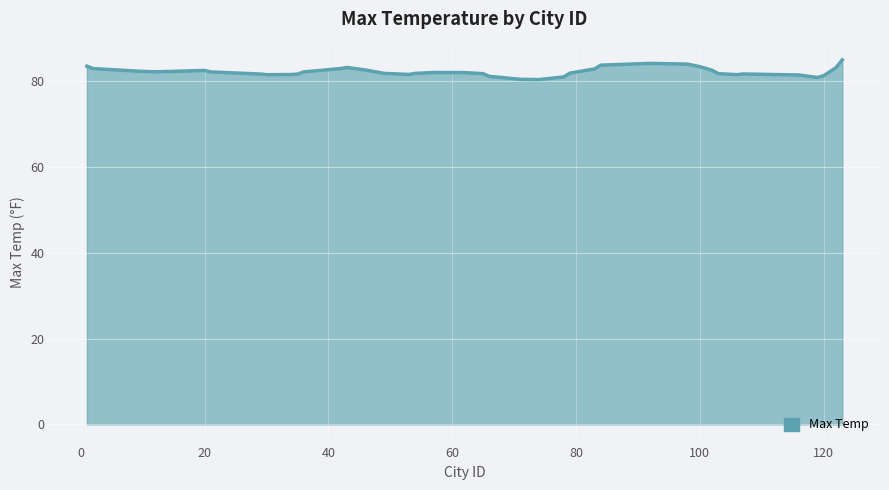

What is the difference between the maximum and minimum values?

4.6